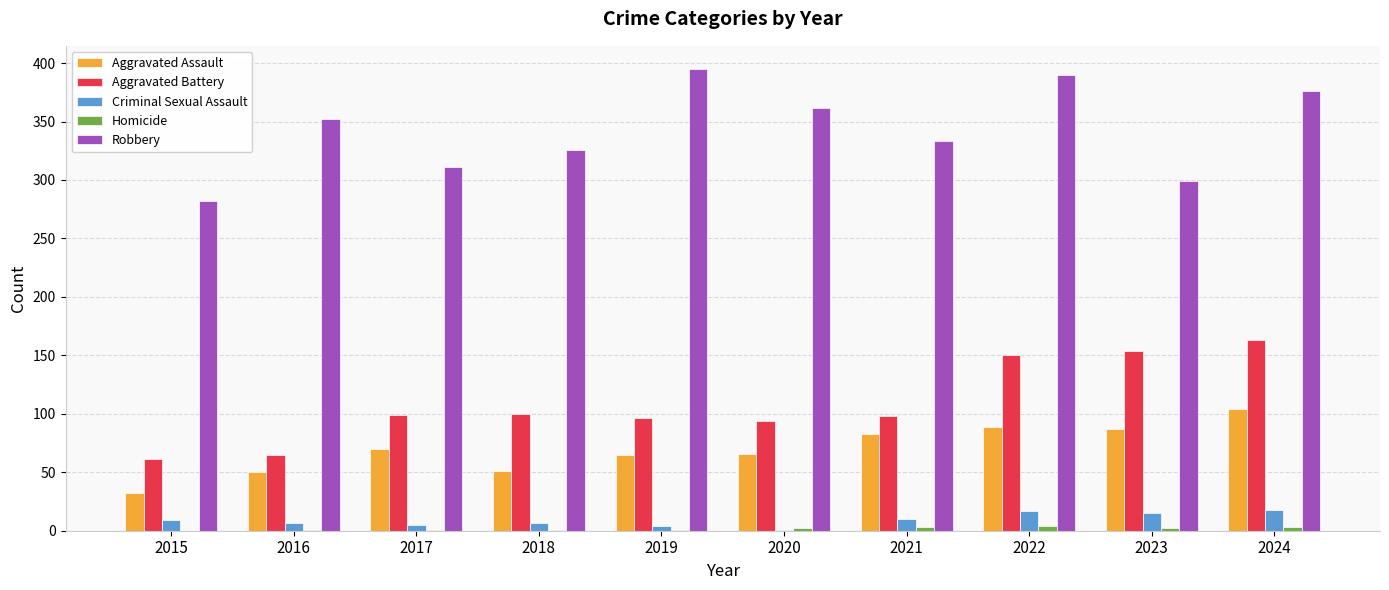

What is the total value across all series at 2015?

384